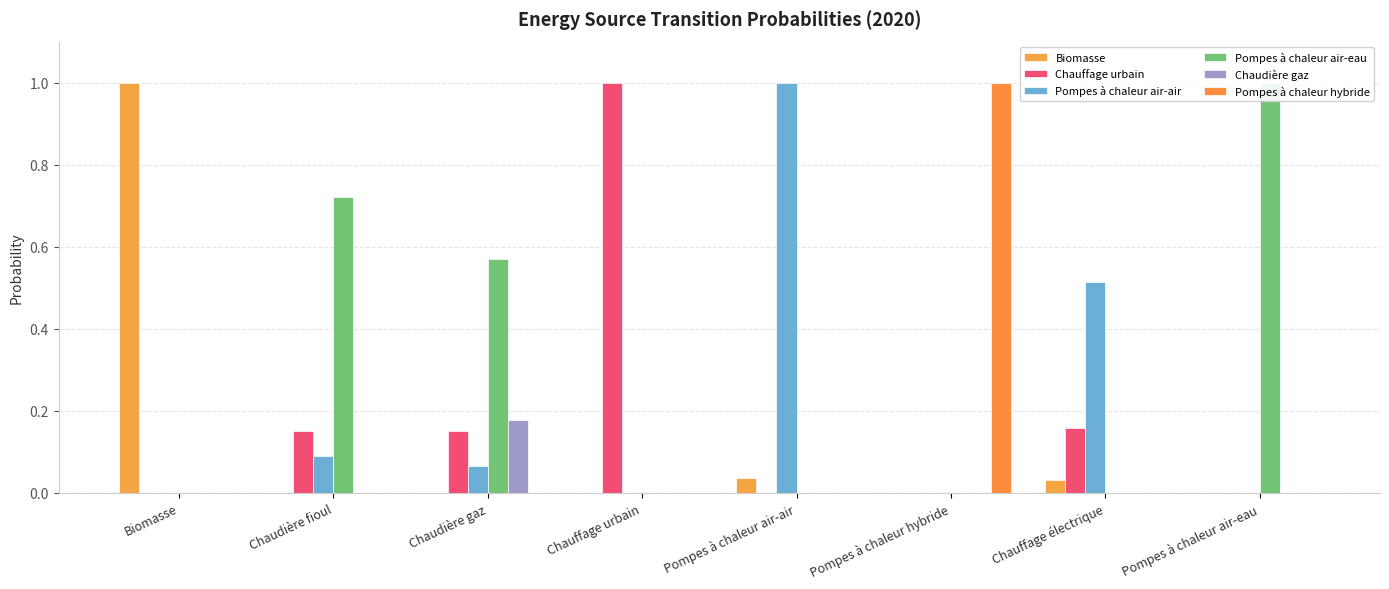

What is the difference between the highest and lowest values at Chaudière fioul?

0.7